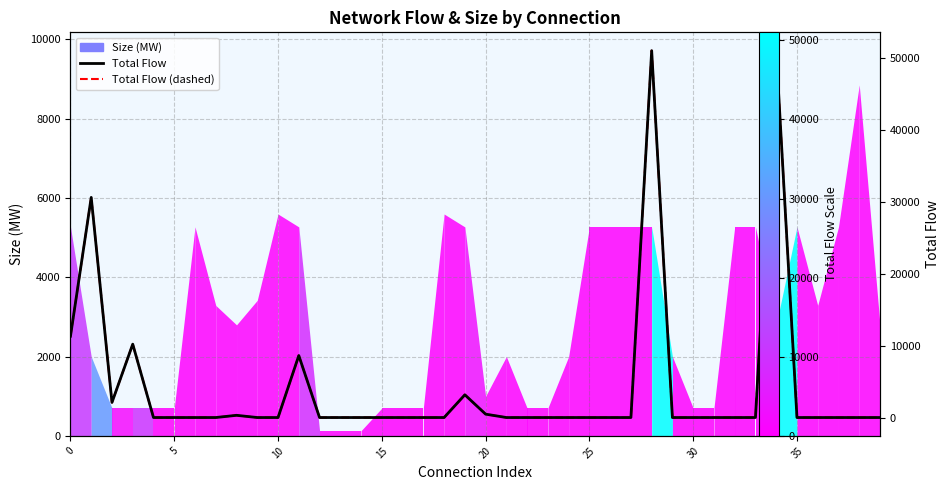

What is the label of the 22nd point from the right?

18